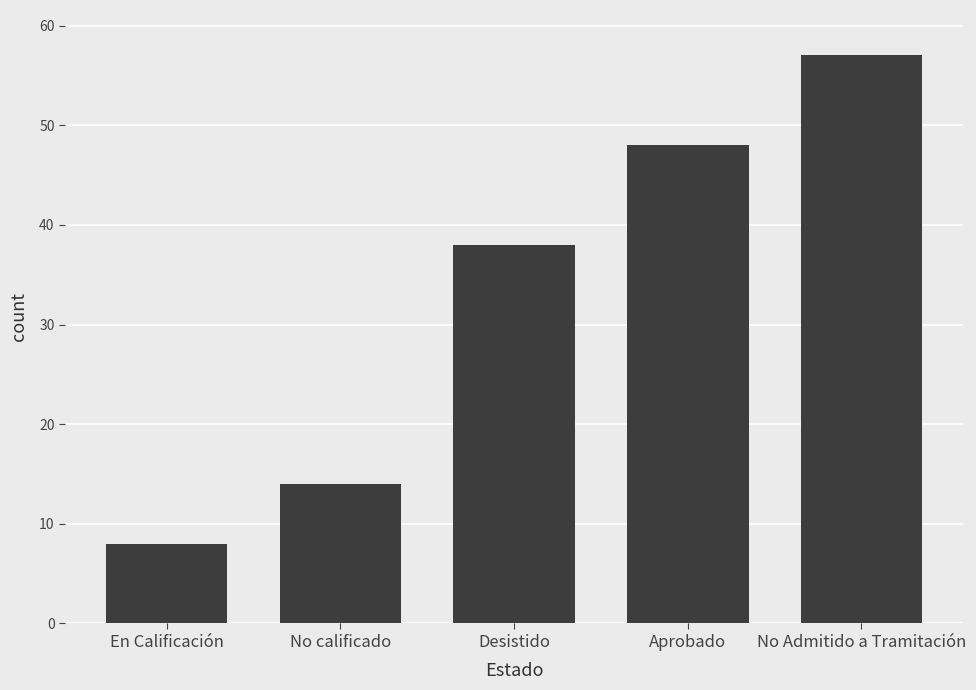

What is the value of the 3rd bar from the left?

38